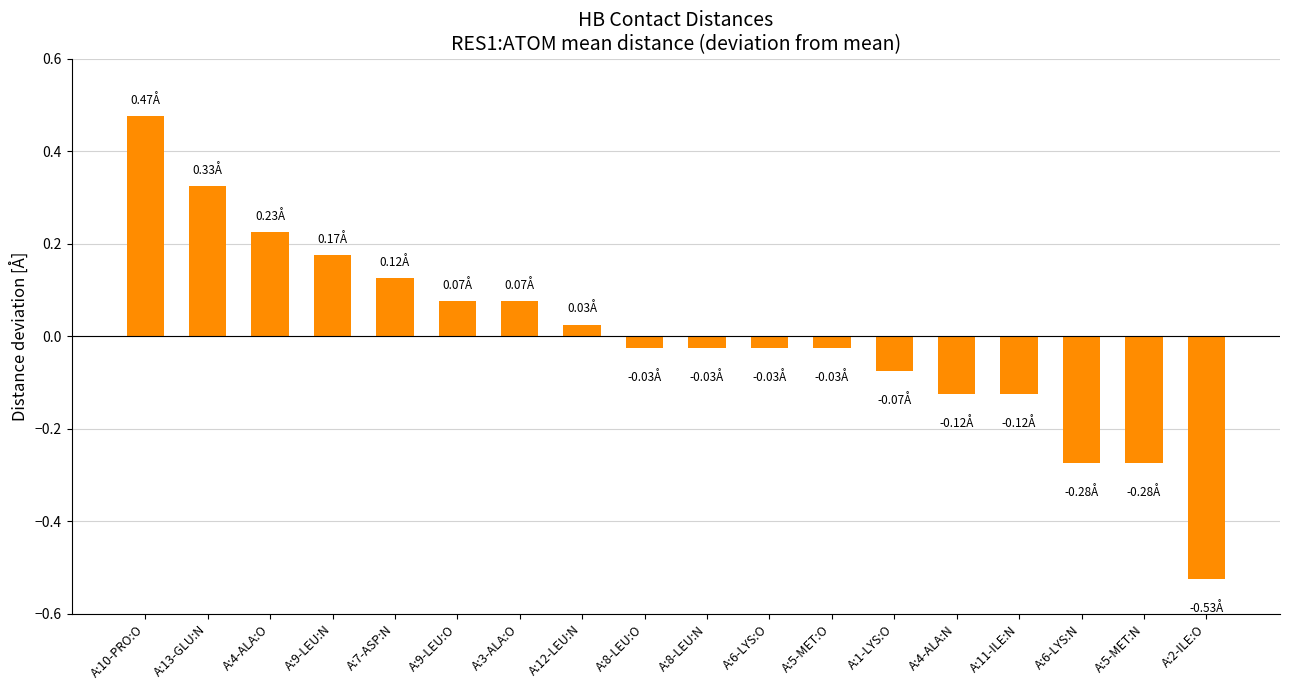

Does the chart contain any negative values?

Yes